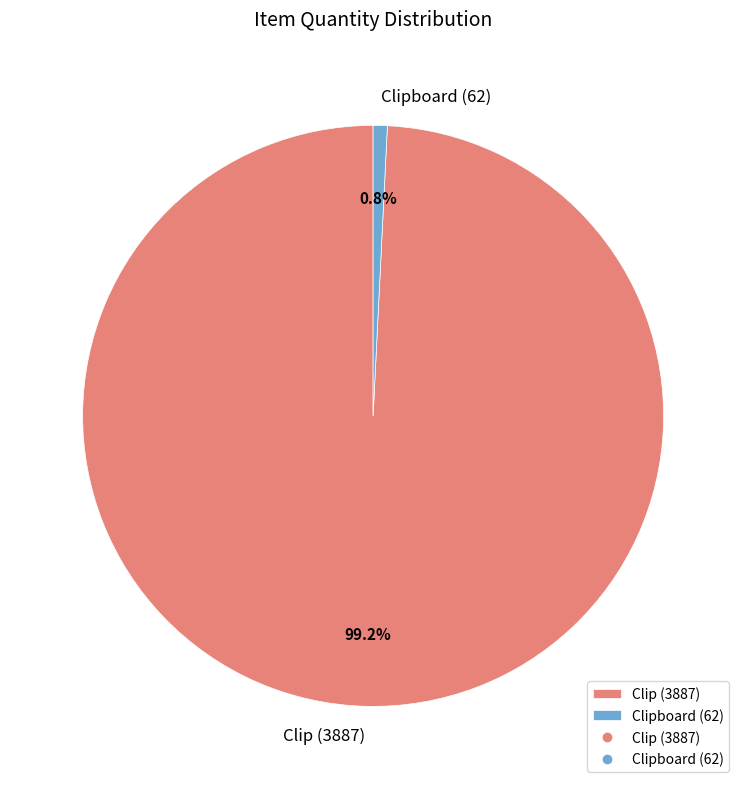

Is it true that Clip (3887) is 99% of the pie?

True